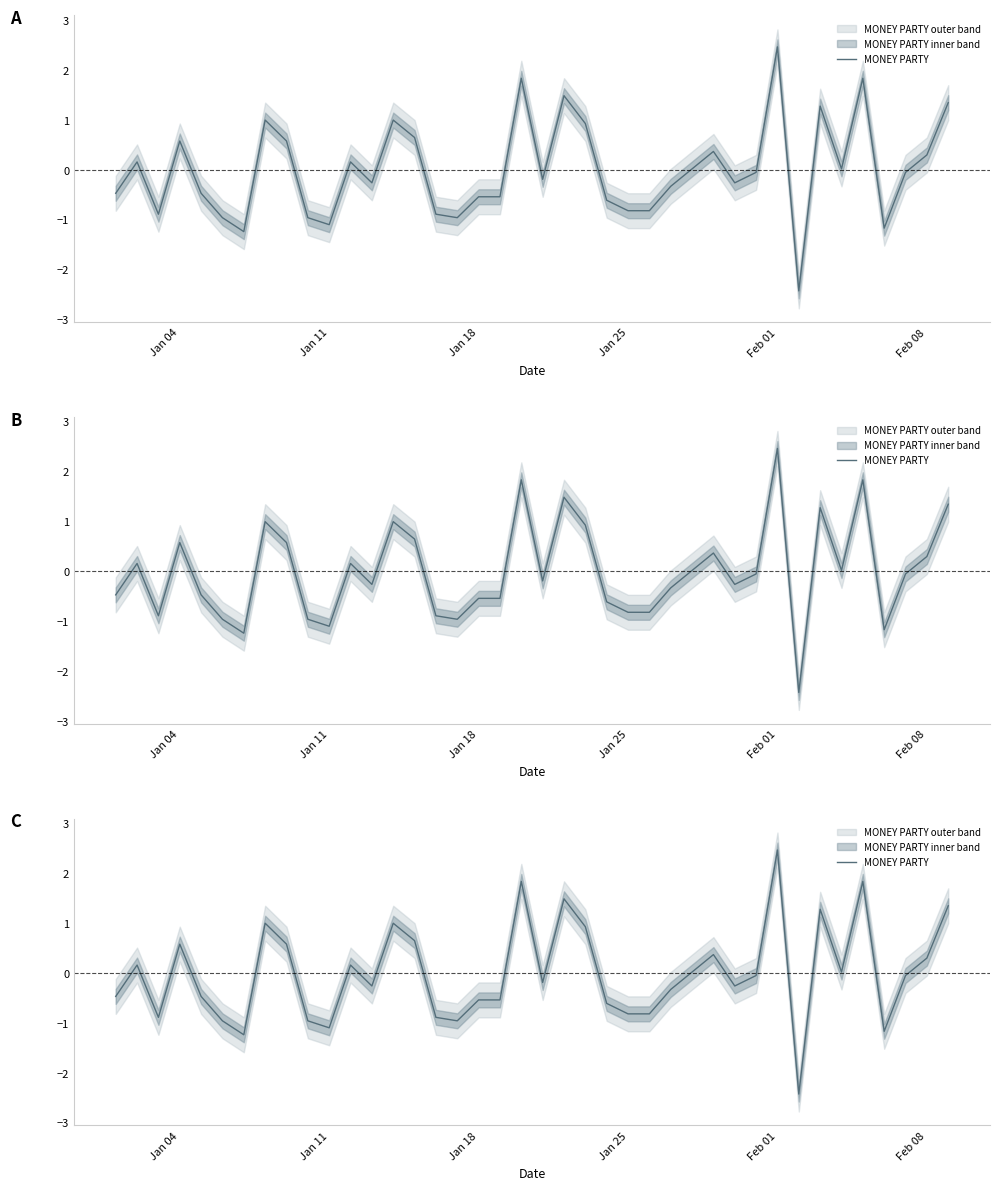

How many values are above zero?

18